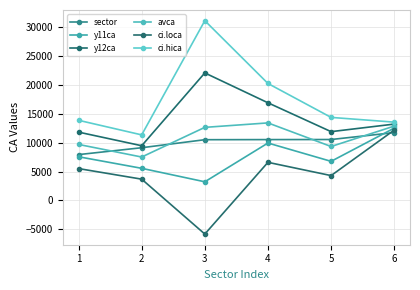

Reading left to right, transcribe all the data shown in this chart.

sector: 1=7934.0	2=9123.0	3=10512.0	4=10531.0	5=10544.0	6=11742.0
y11ca: 1=7561.5	2=5560.9	3=3228.9	4=9937.9	5=6768.2	6=12514.3
y12ca: 1=11823.4	2=9468.9	3=22065.7	4=16898.0	5=11905.0	6=13214.5
avca: 1=9692.4	2=7514.9	3=12647.3	4=13417.9	5=9336.6	6=12864.4
ci.loca: 1=5515.8	2=3685.0	3=-5812.7	4=6597.0	5=4302.6	6=12178.1
ci.hica: 1=13869.1	2=11344.8	3=31107.4	4=20238.9	5=14370.6	6=13550.7